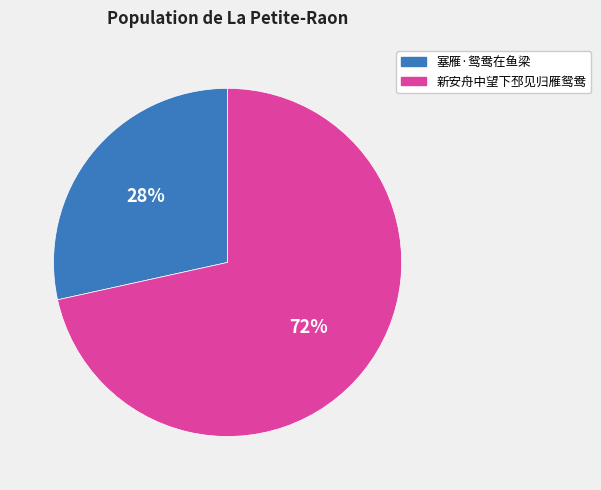

How many slices are in this pie chart?

2